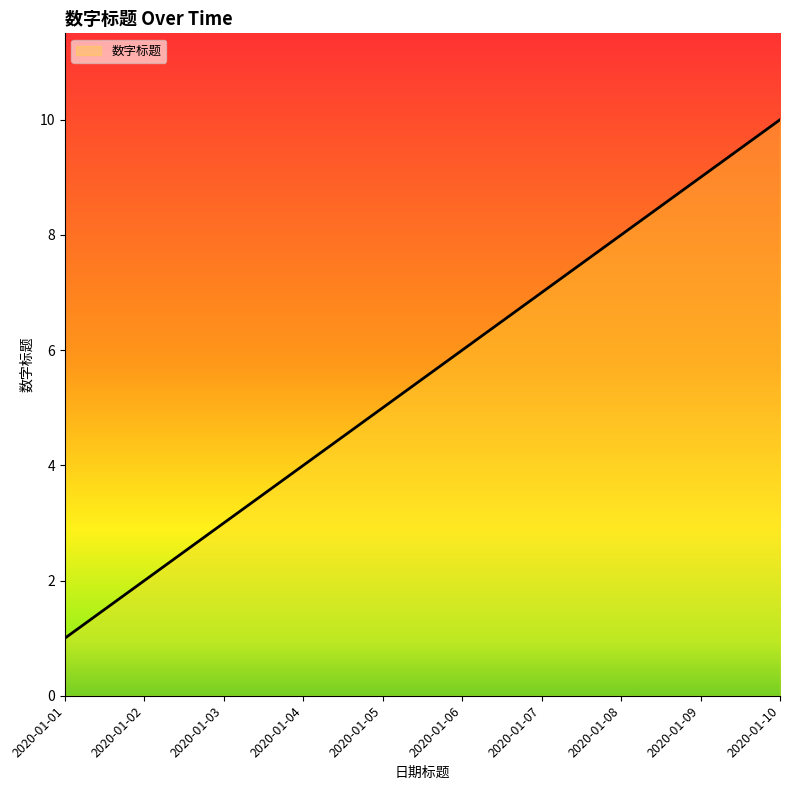

What is the sum of the values at 2020-01-02 and 2020-01-07?

9